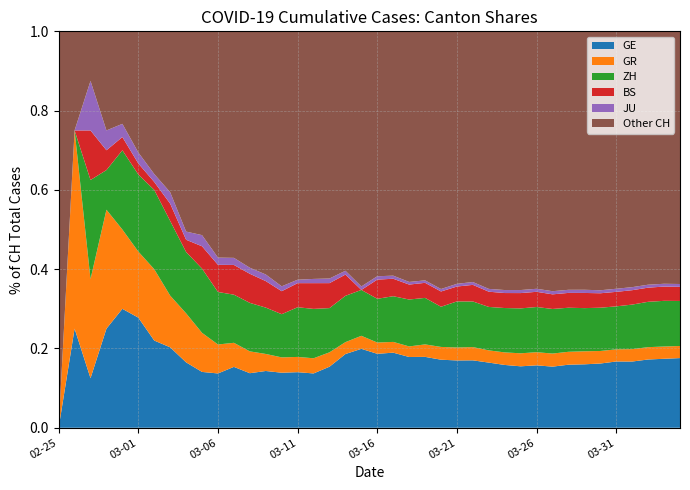

Which category has the lowest value in the GE series?

02-25